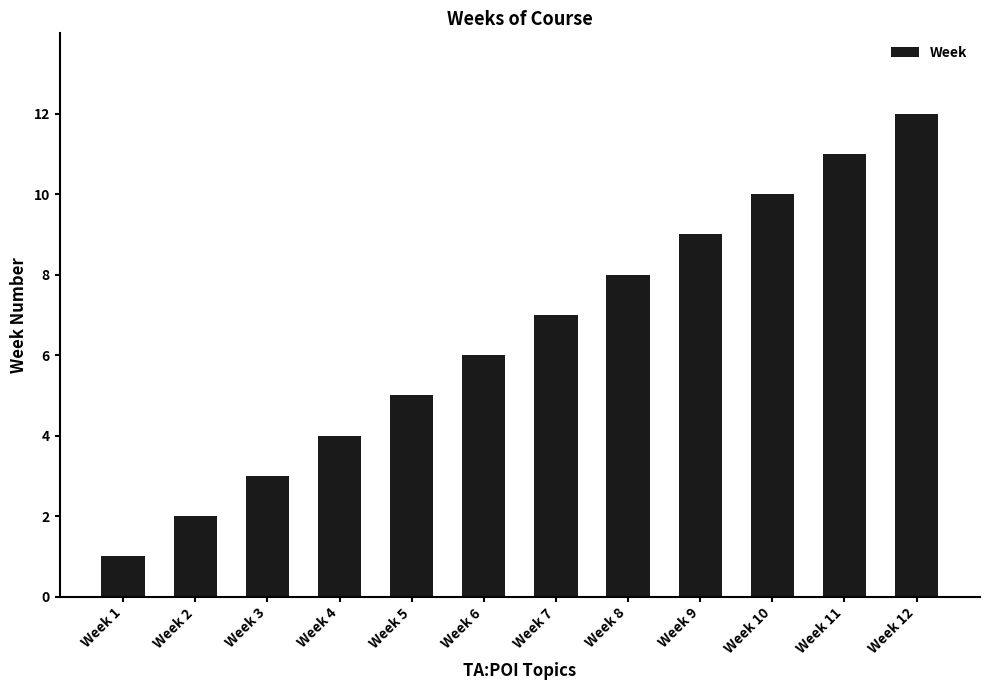

Reading right to left, extract all data points from this chart.

12	11	10	9	8	7	6	5	4	3	2	1